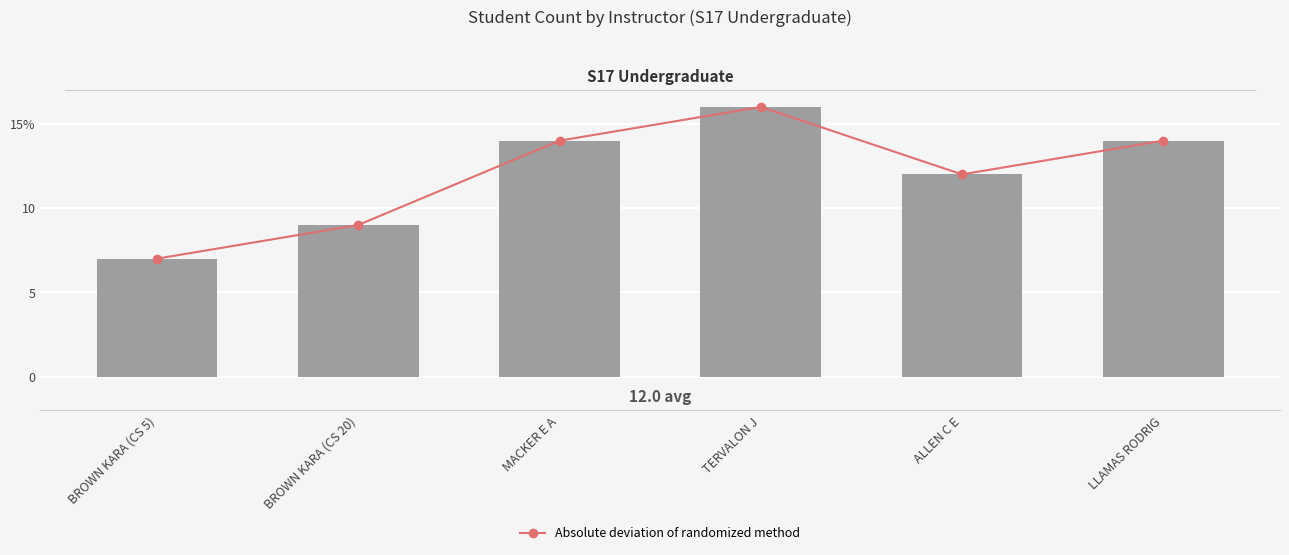

Between BROWN KARA (CS 20) and ALLEN C E, which series saw the biggest shift?

Absolute deviation of randomized method